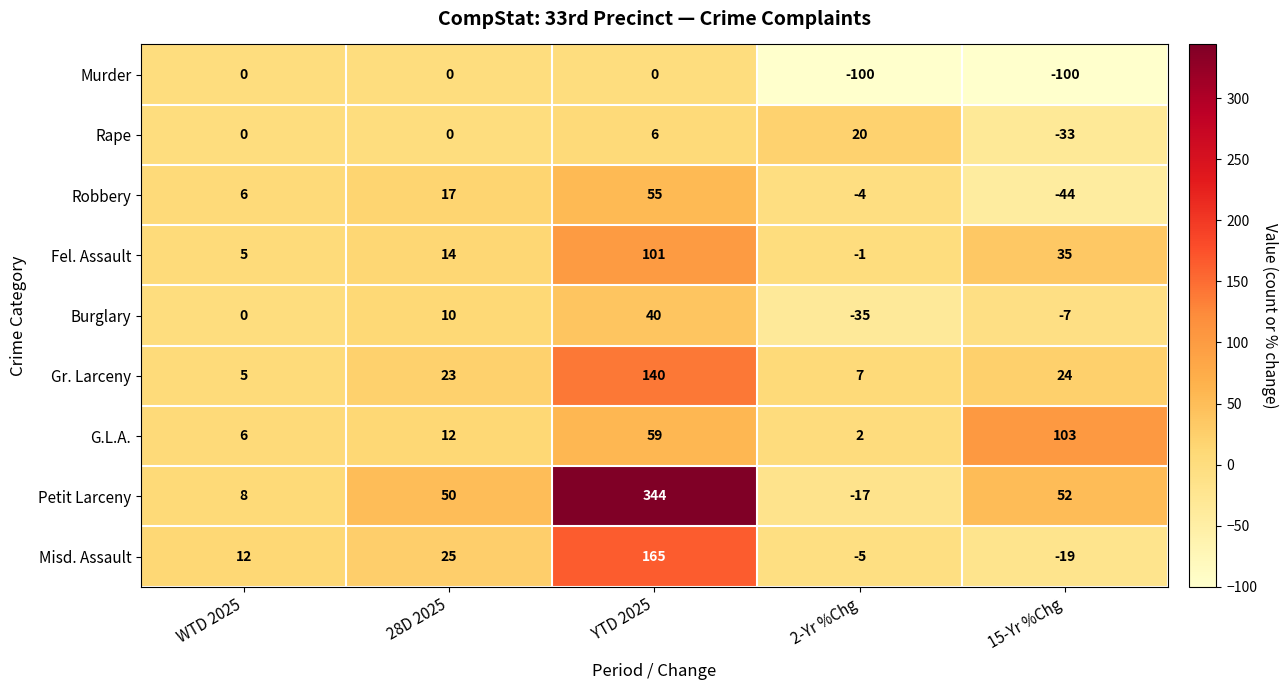

What is the difference between the maximum and minimum values in the Gr. Larceny series?

135